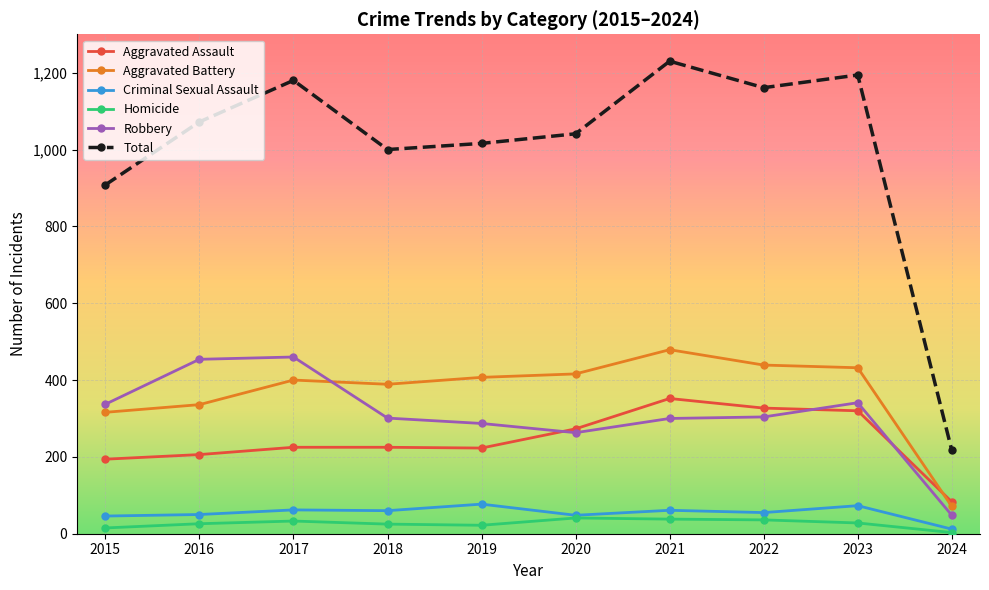

How many lines are shown in the chart?

6